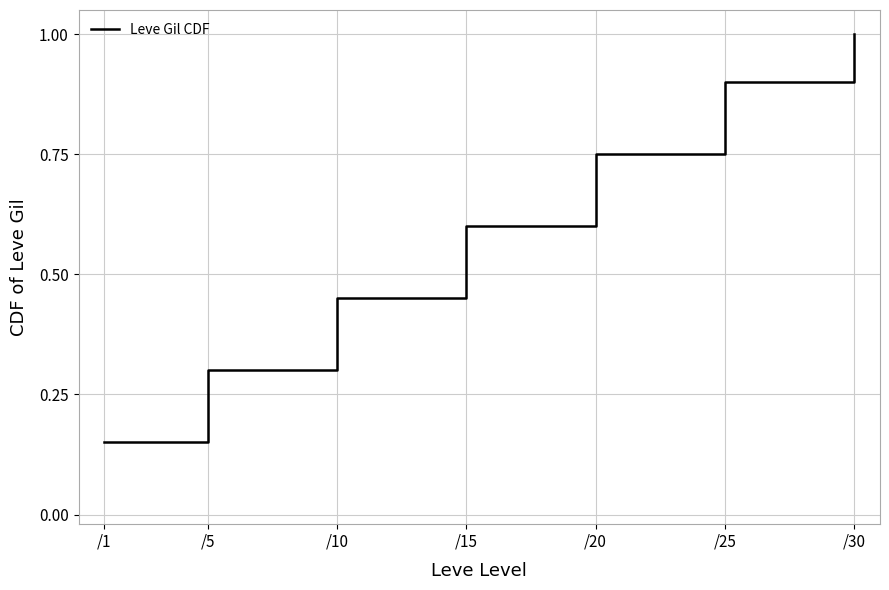

At which label is the value closest to 0?

/1